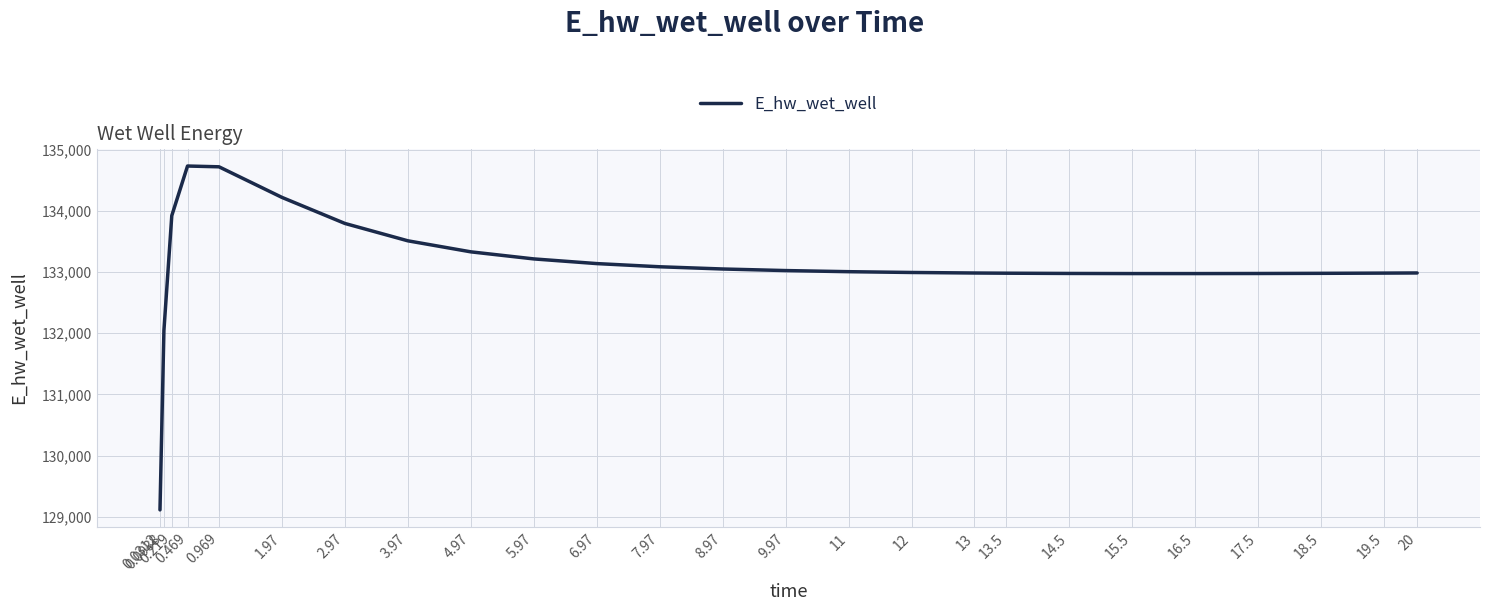

Which label corresponds to the smallest value in the chart?

0.0312